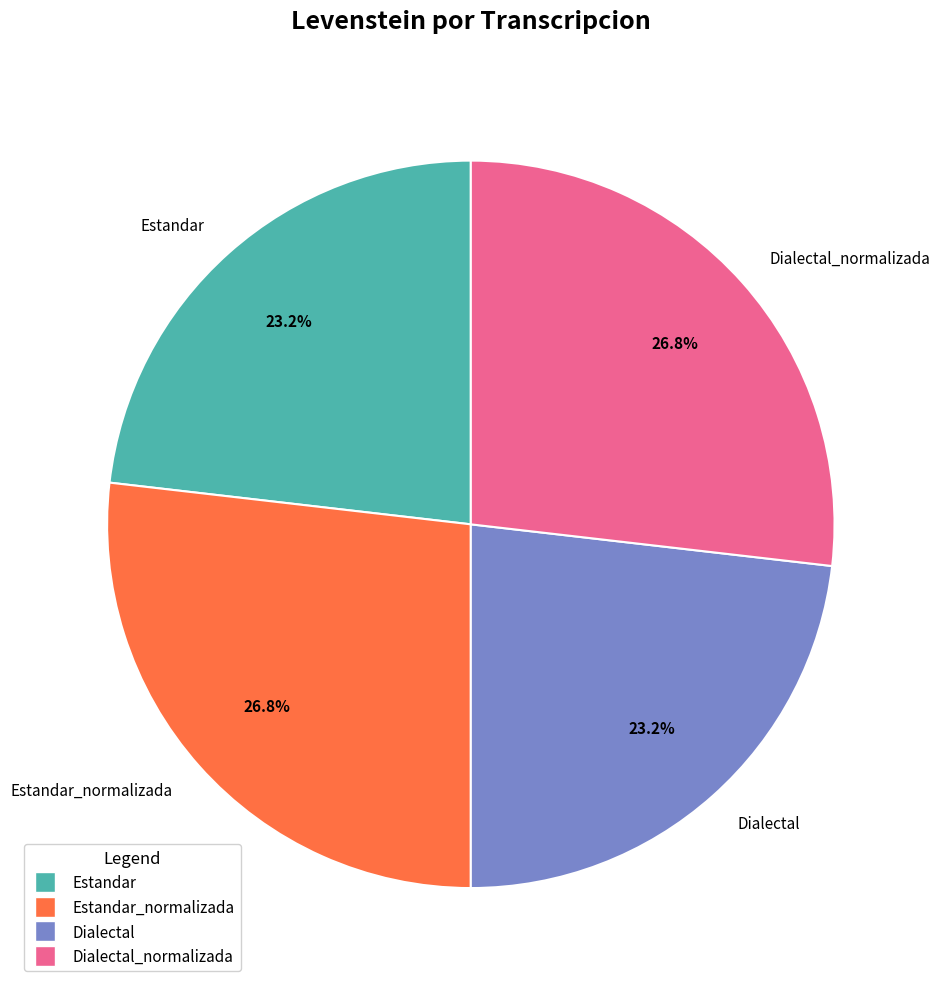

What percentage is the Dialectal_normalizada slice, to the nearest percent?

27%